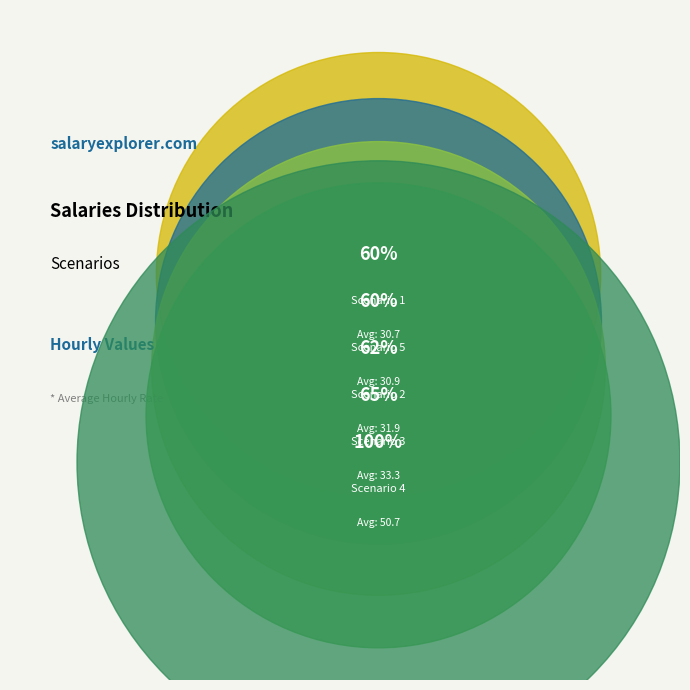

Does any single category account for the majority?

No